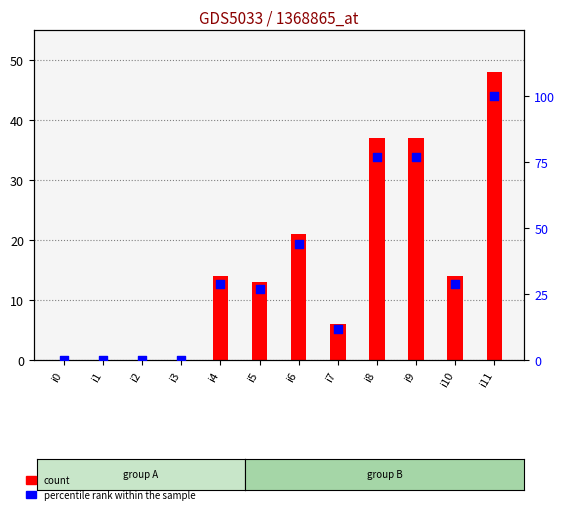

At how many categories does at least one series exceed 93?

1